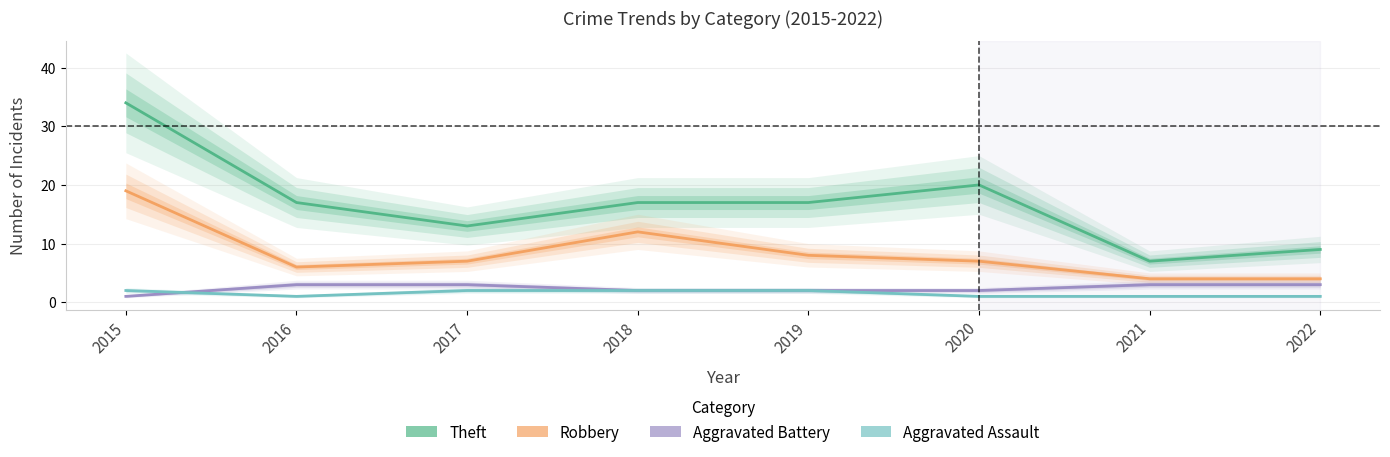

Between 2020 and 2019, which is larger?

2020